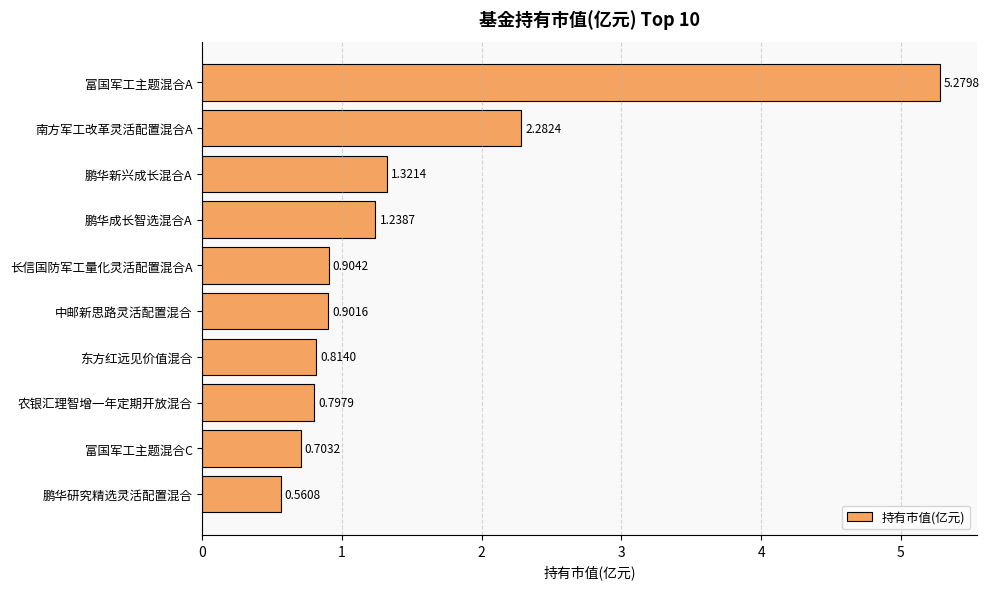

How many bars are there in total?

10